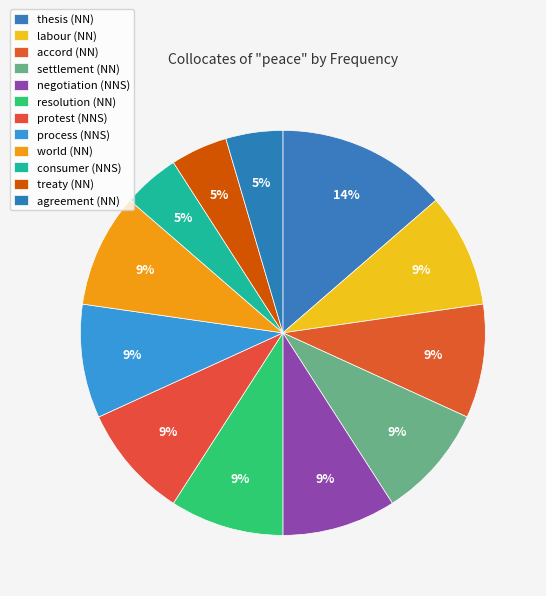

Does any single category account for the majority?

No